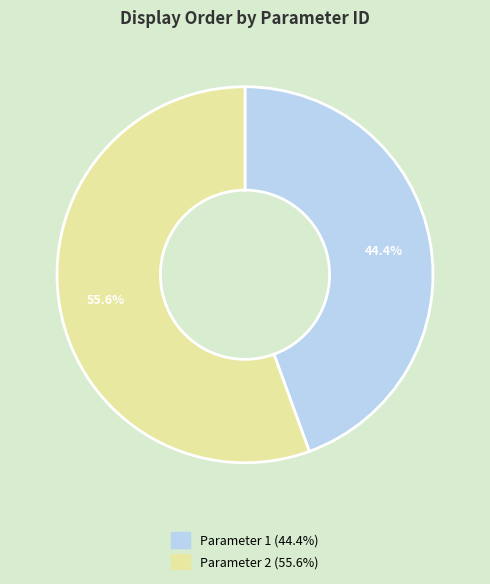

Is there a majority slice in this chart?

Yes